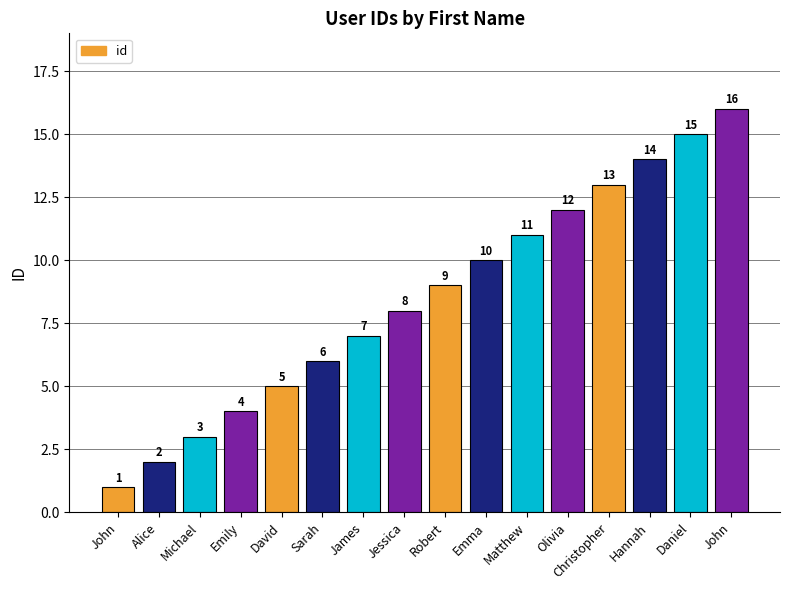

Which category has the lowest value across all series?

John